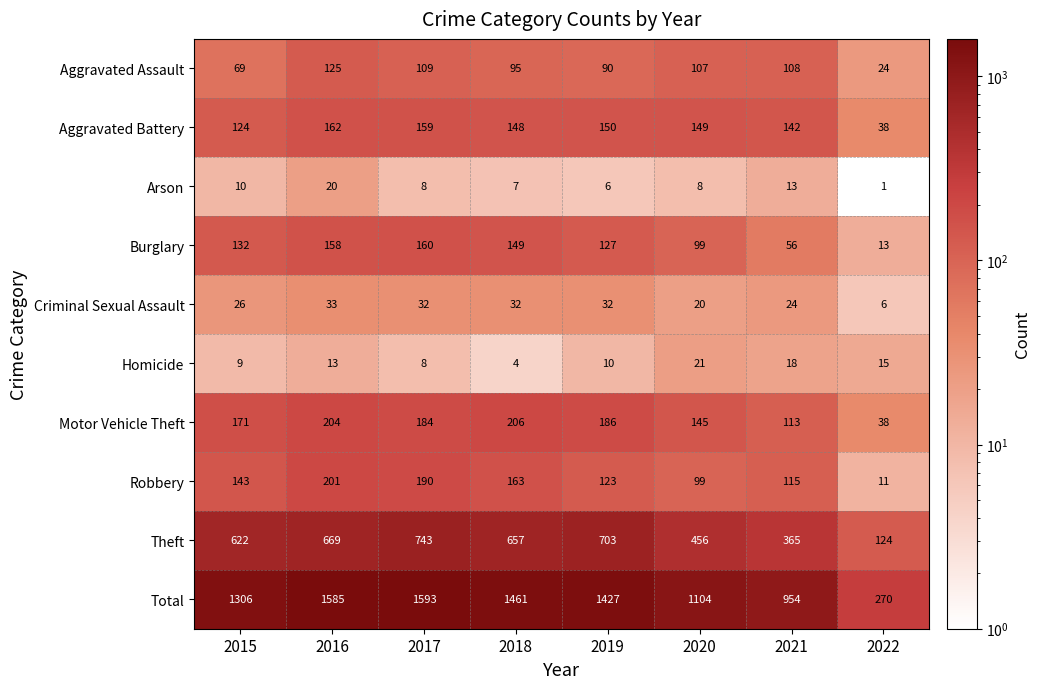

What is the difference between the maximum and minimum values in the Robbery series?

190